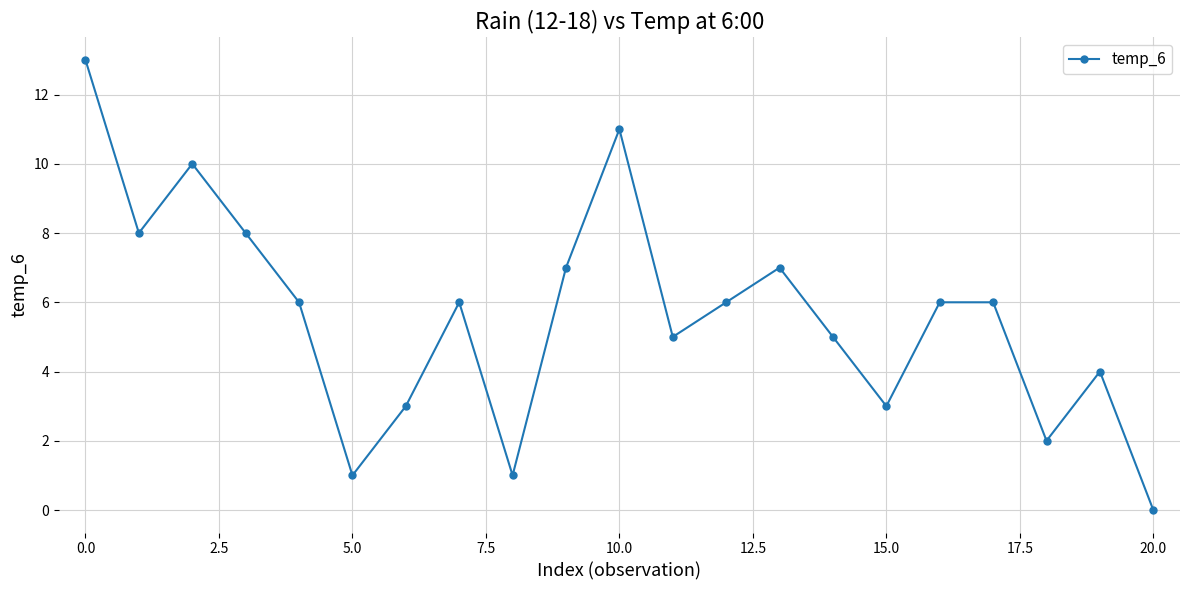

What is the value of the 12th point from the left?

5